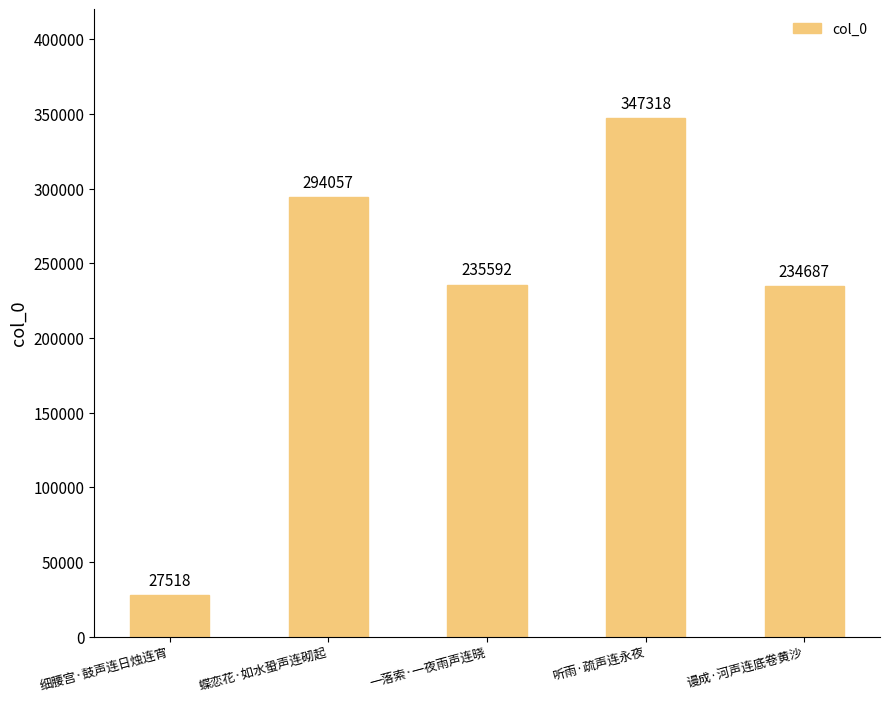

List the labels in order of value, largest first.

听雨·疏声连永夜, 蝶恋花·如水蛩声连砌起, 一落索·一夜雨声连晓, 谩成·河声连底卷黄沙, 细腰宫·鼓声连日烛连宵